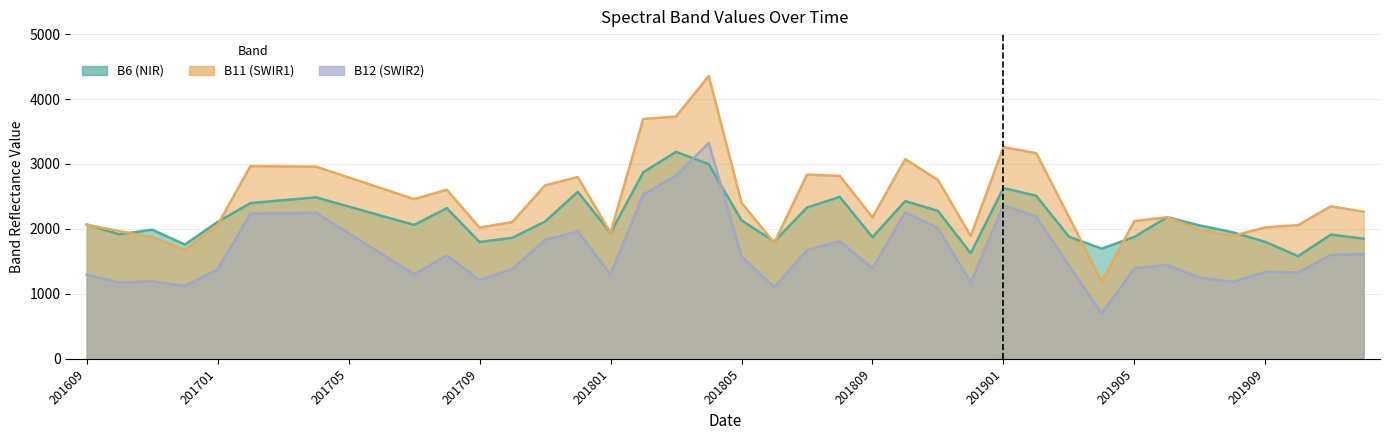

What is the minimum value shown in the chart?

698